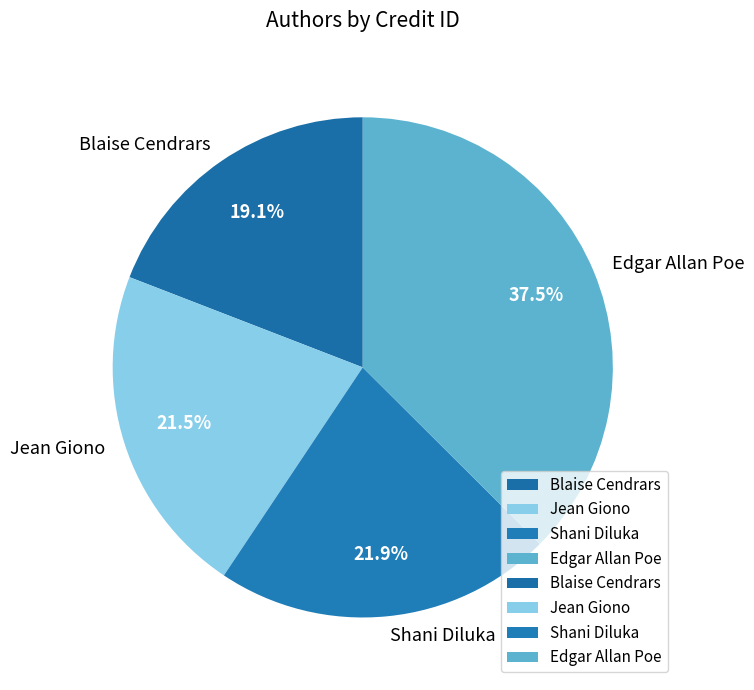

What is the total percentage of Edgar Allan Poe and Blaise Cendrars?

56.6%